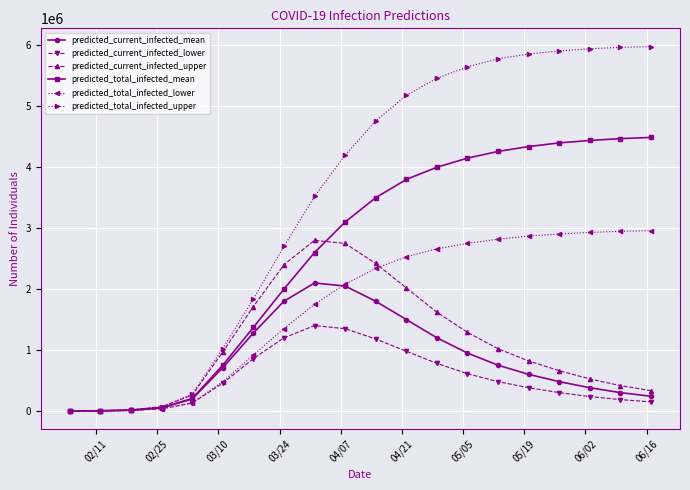

What is the maximum value for predicted_total_infected_lower?

2960000